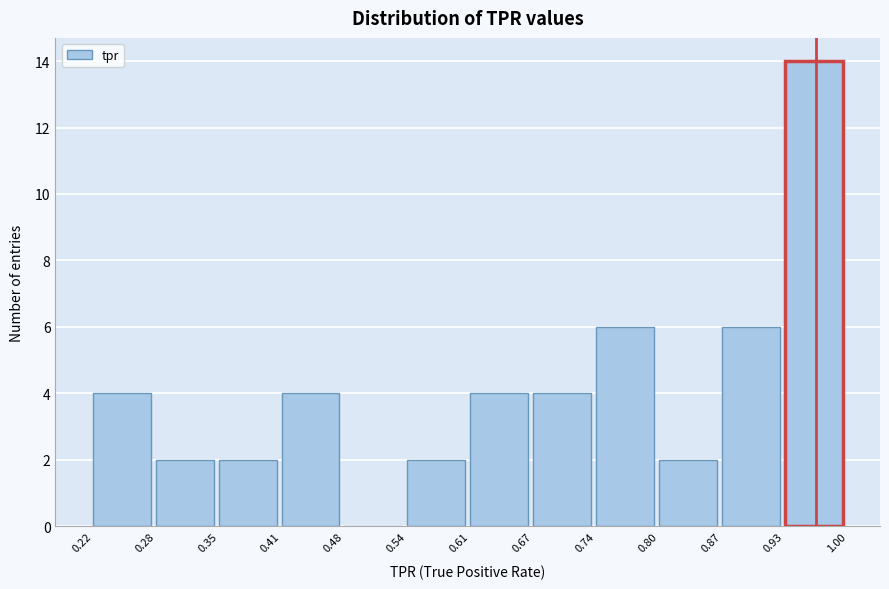

How tall is the bar that spans 0.54 to 0.61 on the x-axis? The values are not printed on the chart, so give them approximately, as read against the axis.

2